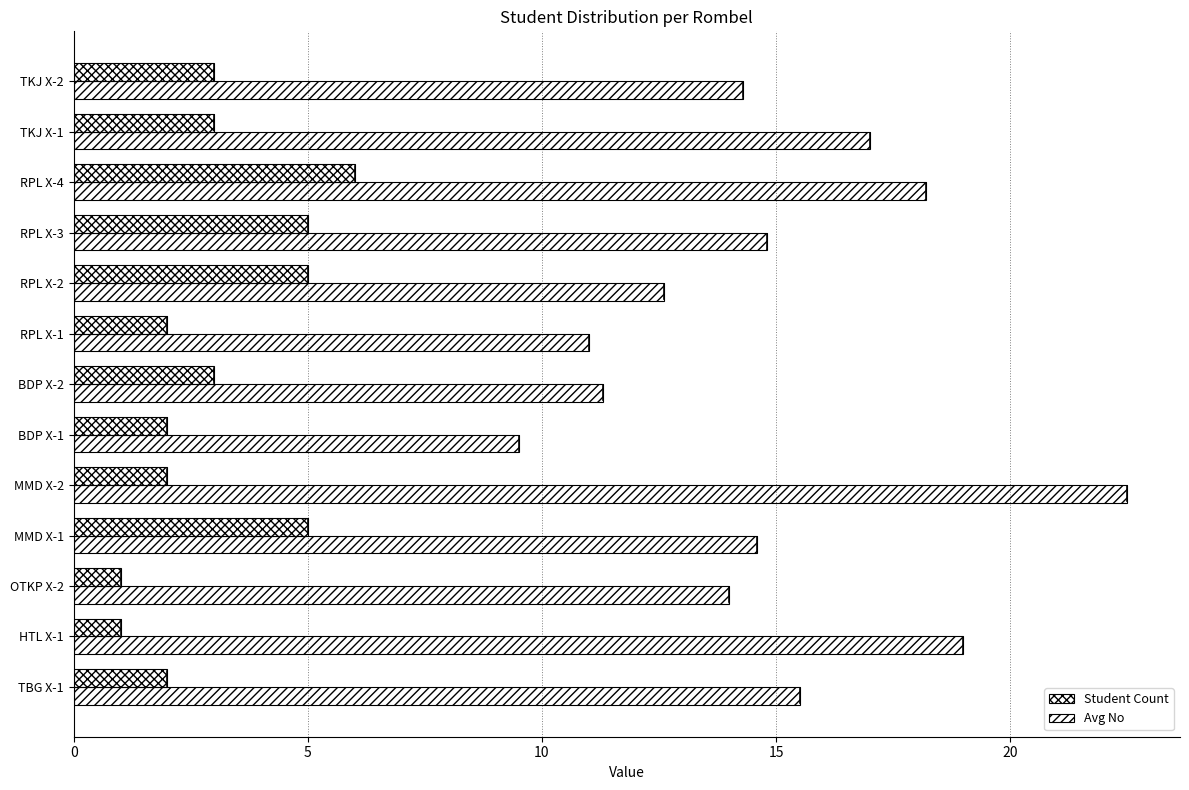

Count the number of data series in this chart.

2